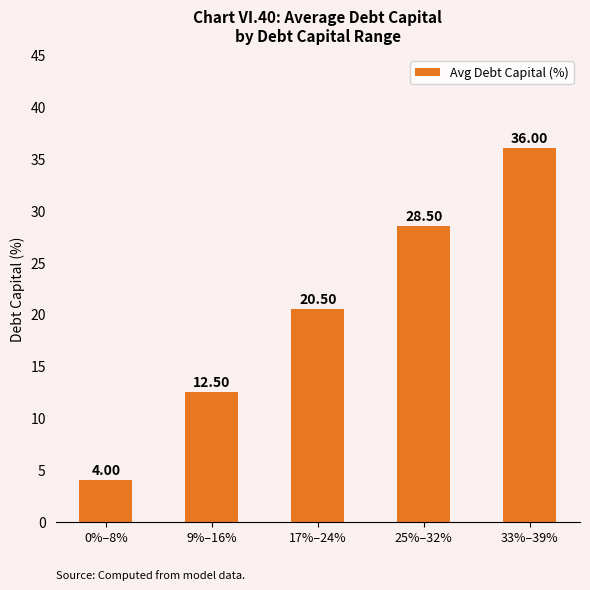

Reading left to right, what are all the values shown in this chart?

4.0	12.5	20.5	28.5	36.0